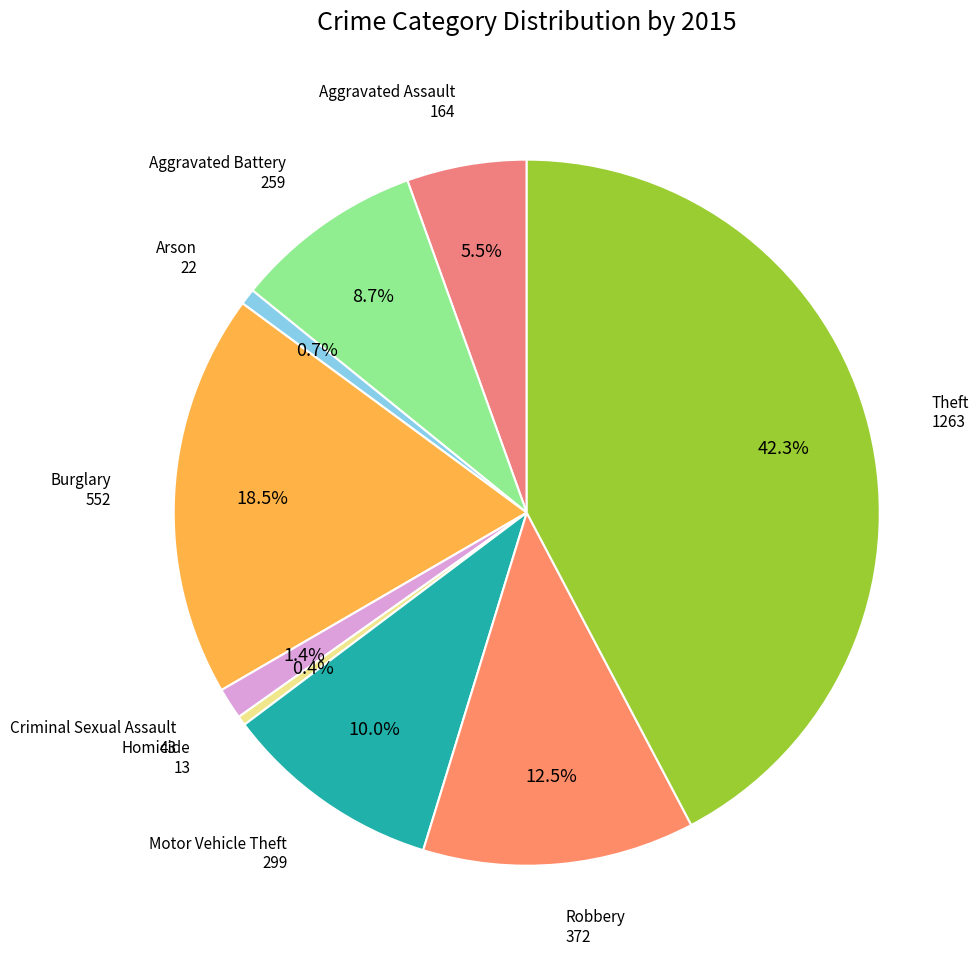

Count the number of slices in the pie.

9